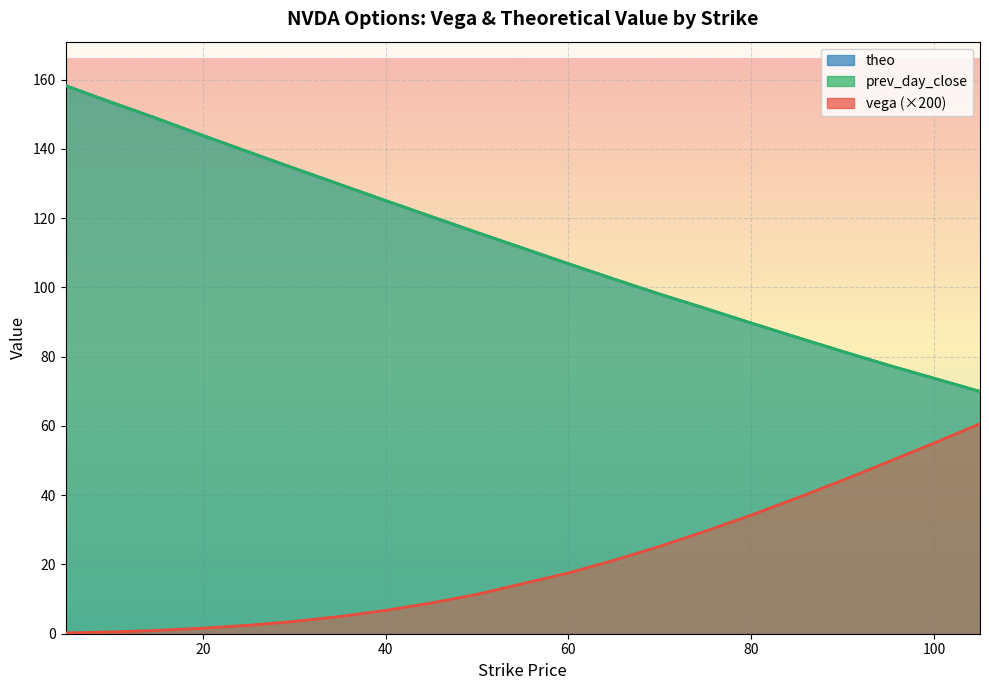

True or false: prev_day_close and vega intersect in this chart.

False